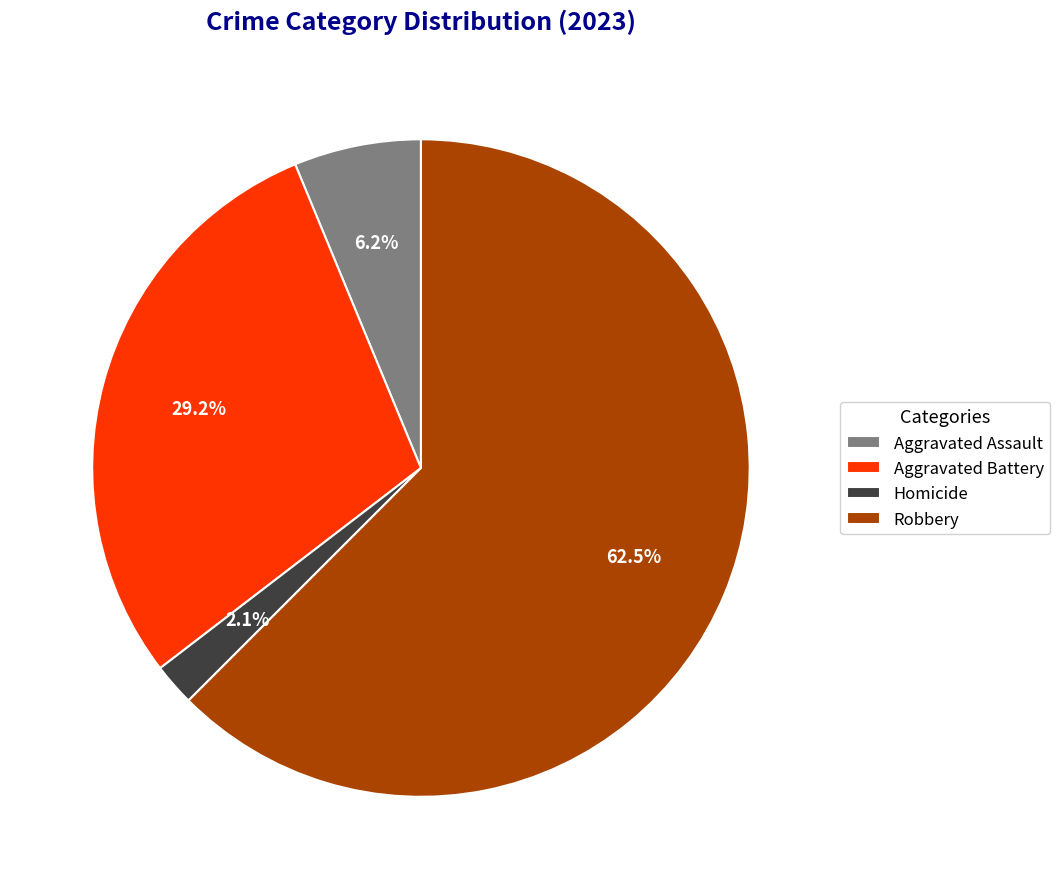

Is Robbery the majority of the pie?

Yes